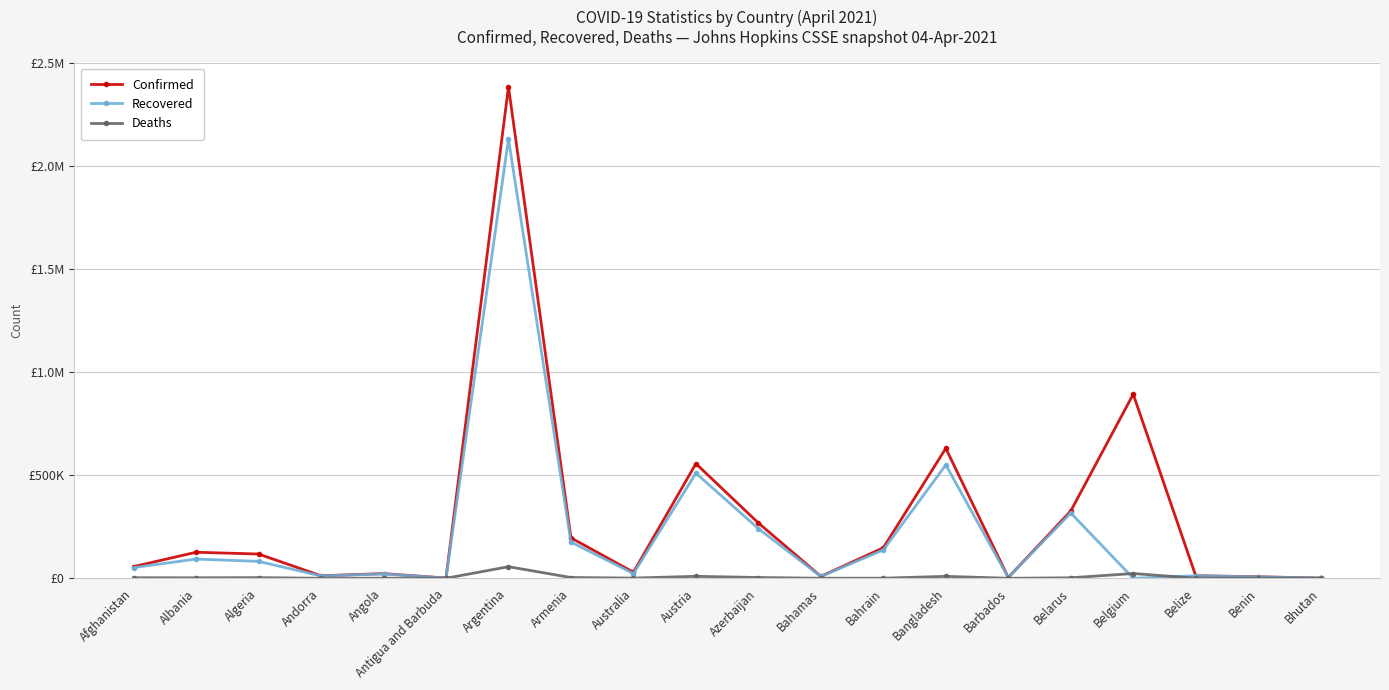

The Confirmed series shows 12133 at Angola. True or false?

False